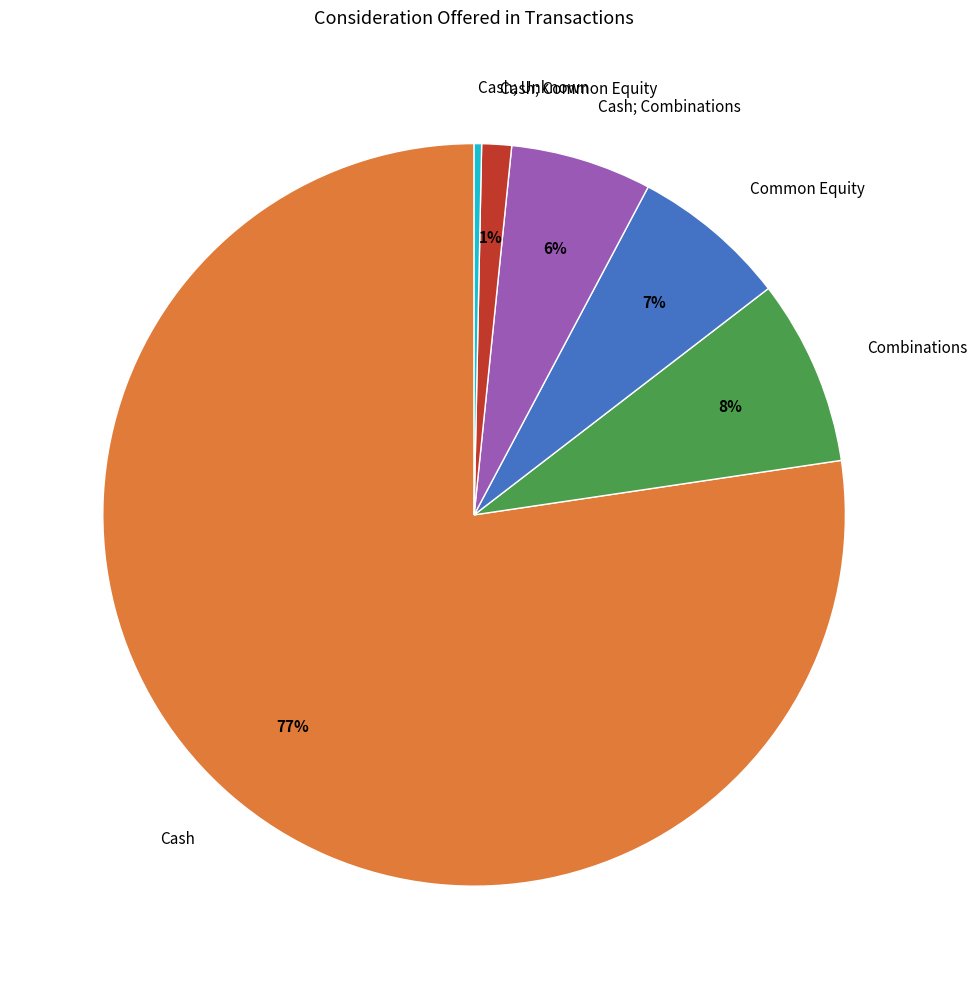

How many slices are in this pie chart?

6